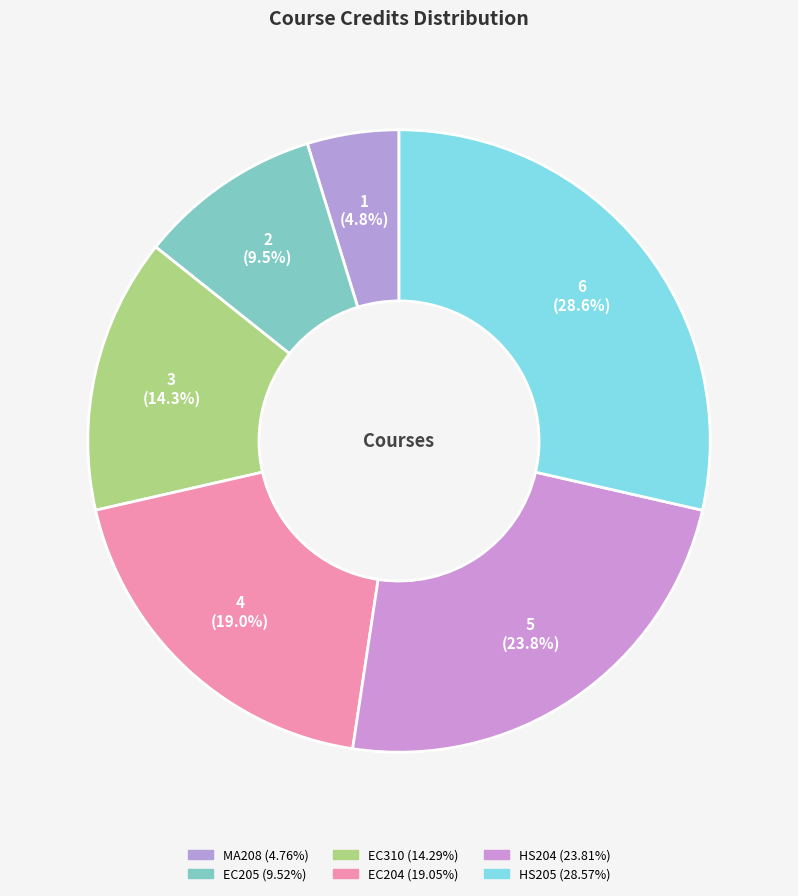

Count the number of slices in the pie.

6